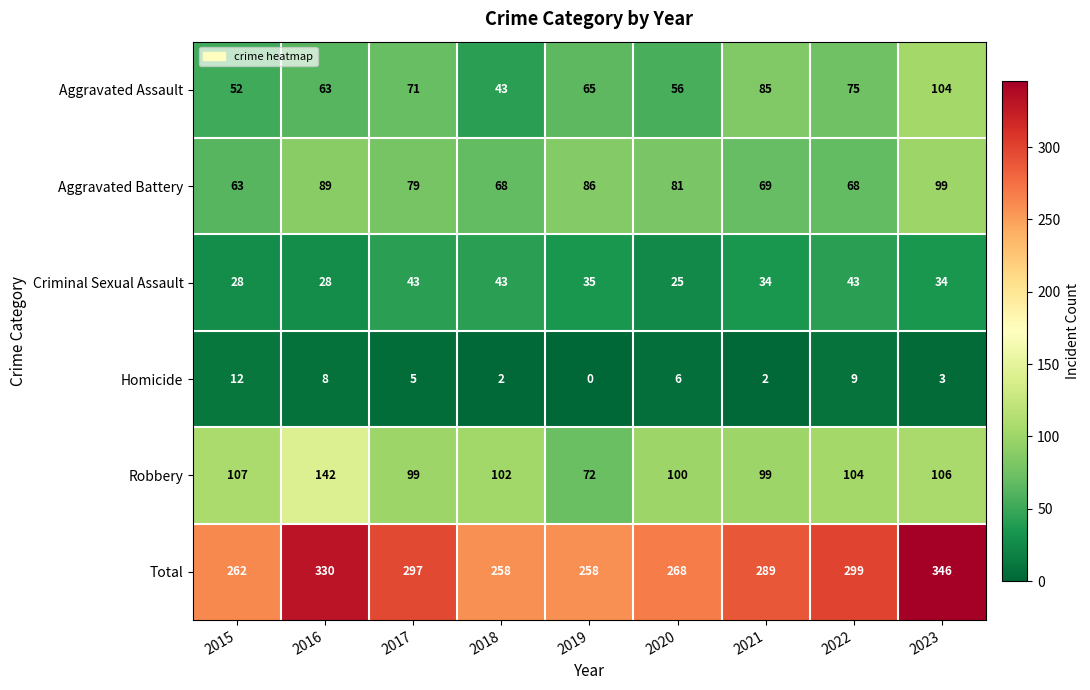

What is the total value across all series at 2020?

536